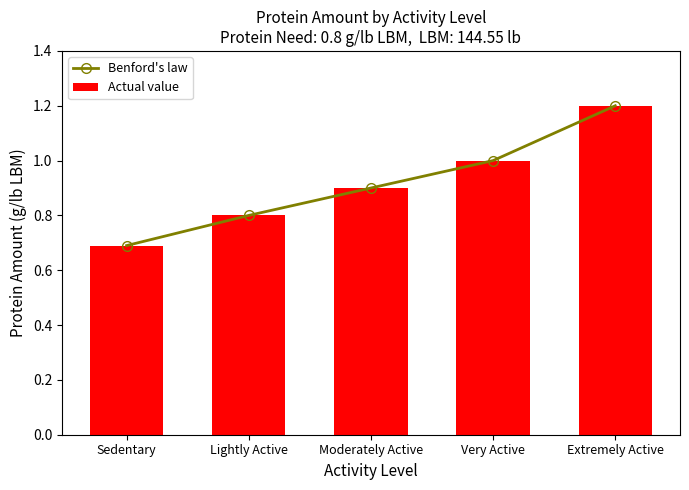

List the labels in order of Actual value value, largest first.

Extremely Active, Very Active, Moderately Active, Lightly Active, Sedentary